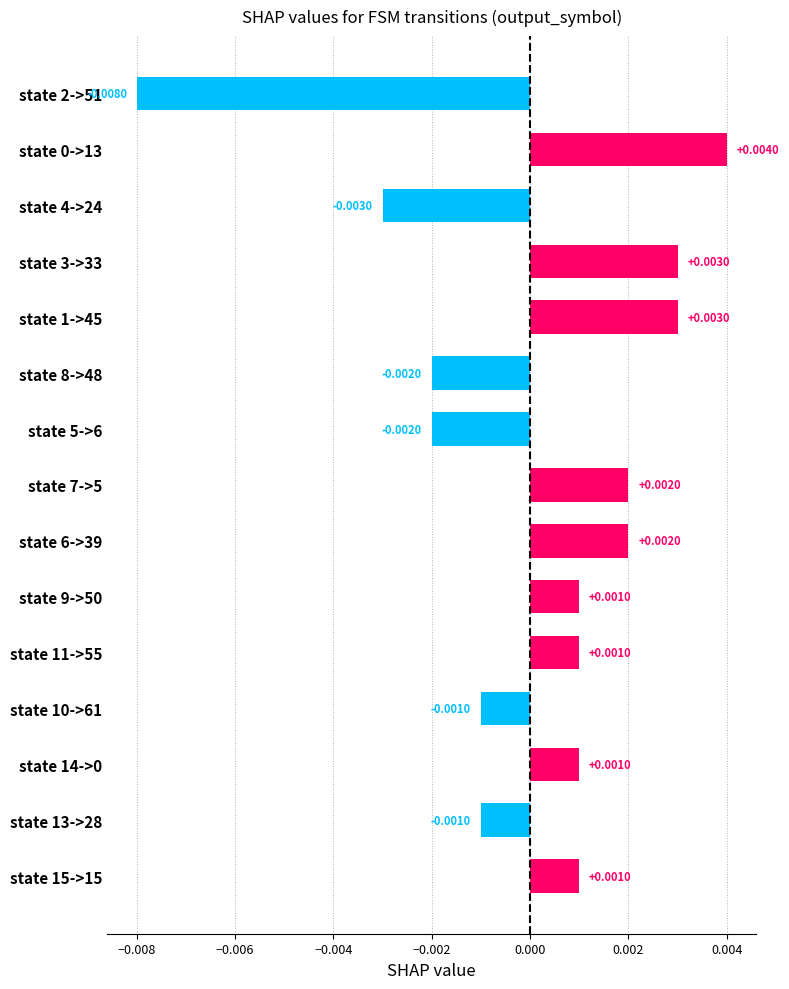

Between state 13->28 and state 7->5, which is larger?

state 7->5